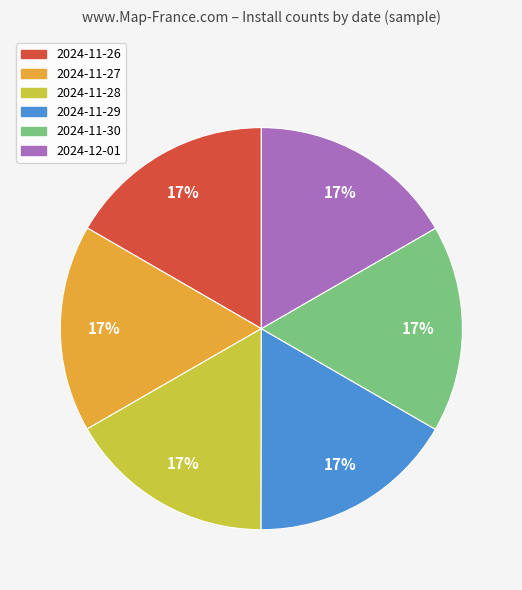

Does 2024-11-29 represent more than half of the total?

No